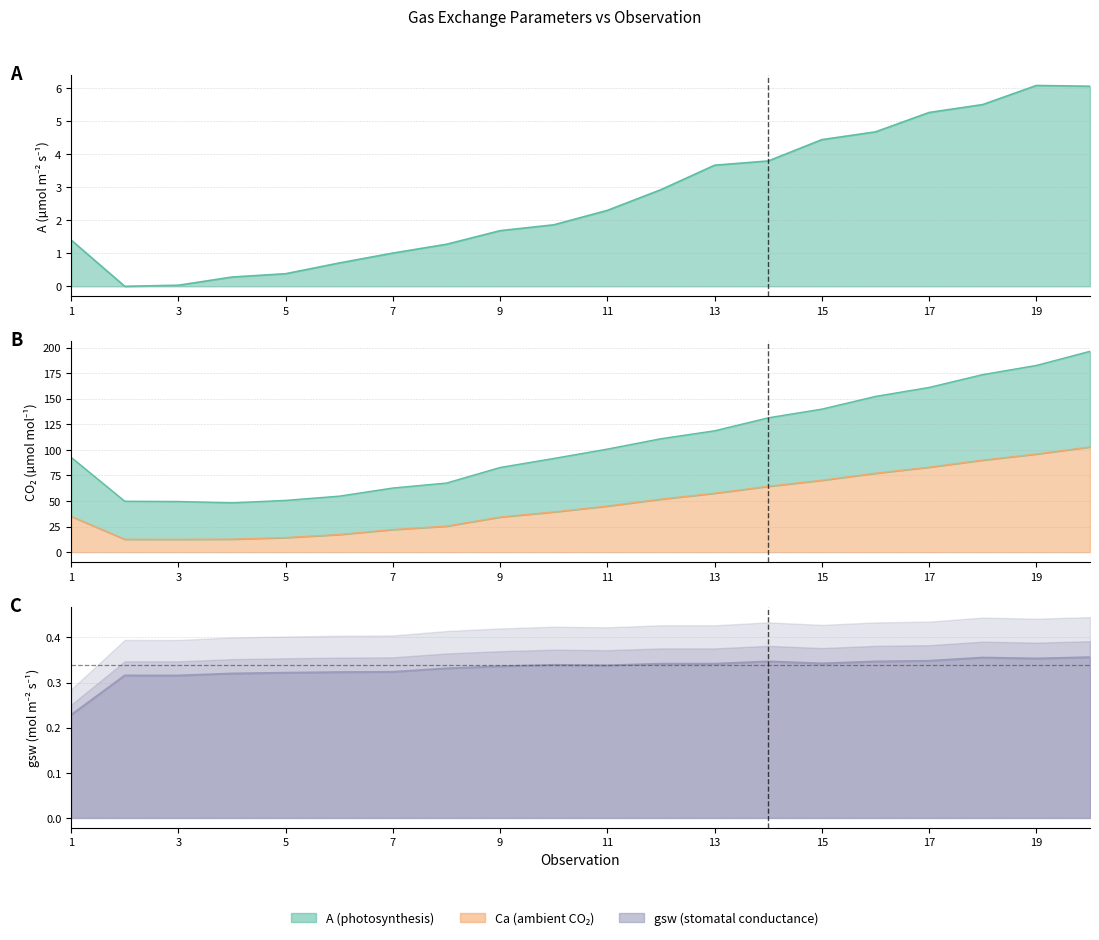

Is the value of A at 15 greater than the value of gsw line at 19?

Yes